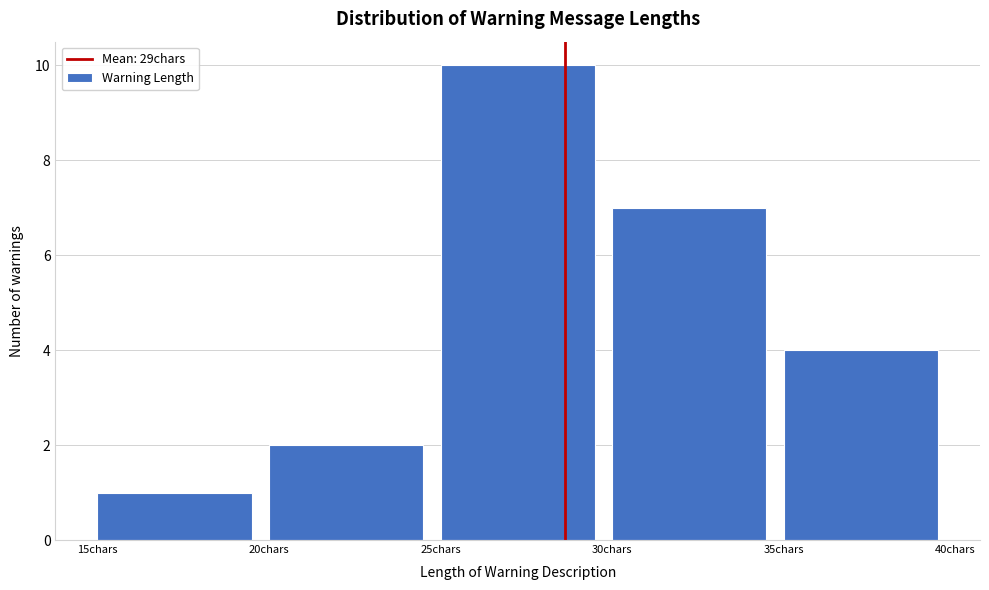

Which range on the x-axis has the tallest bar?

25 to 30